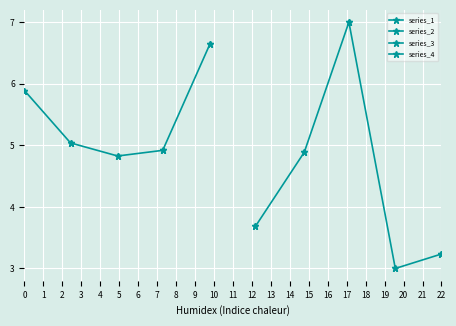

What is the average value of the series_2 series?

5.6